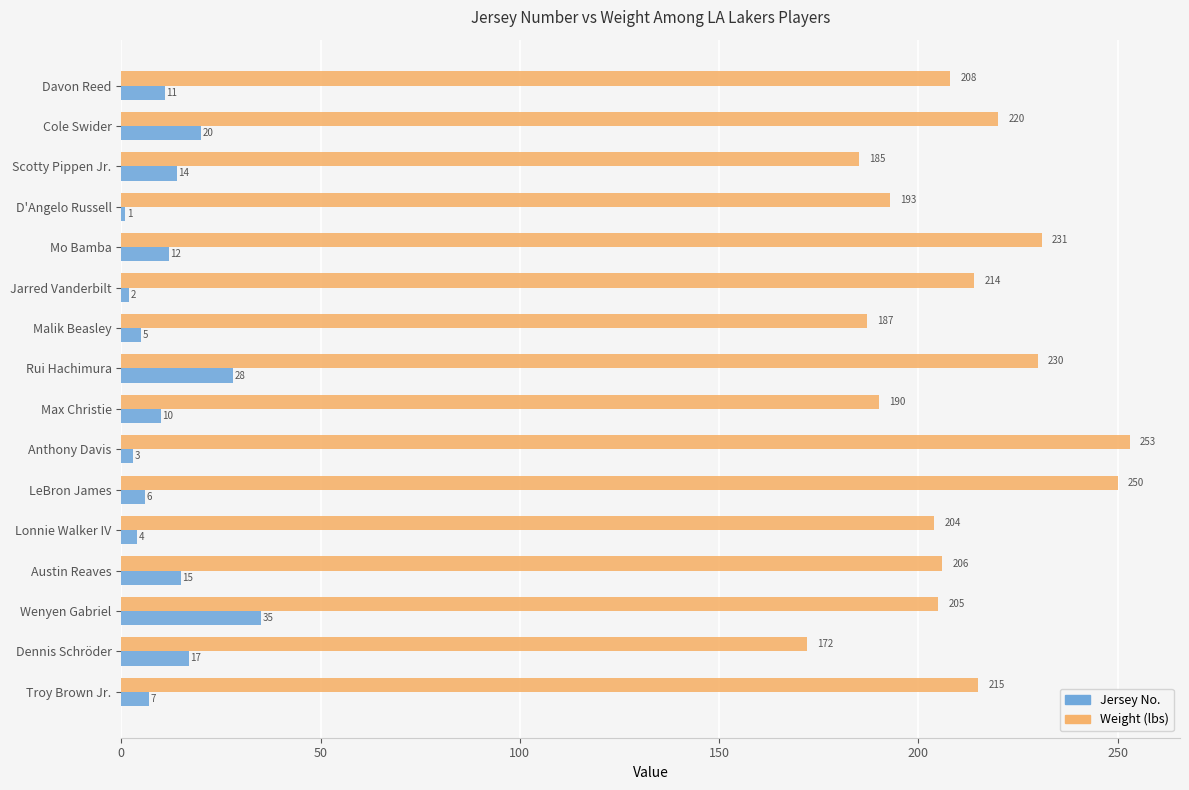

At which label is Jersey No. closest to 18?

Dennis Schröder